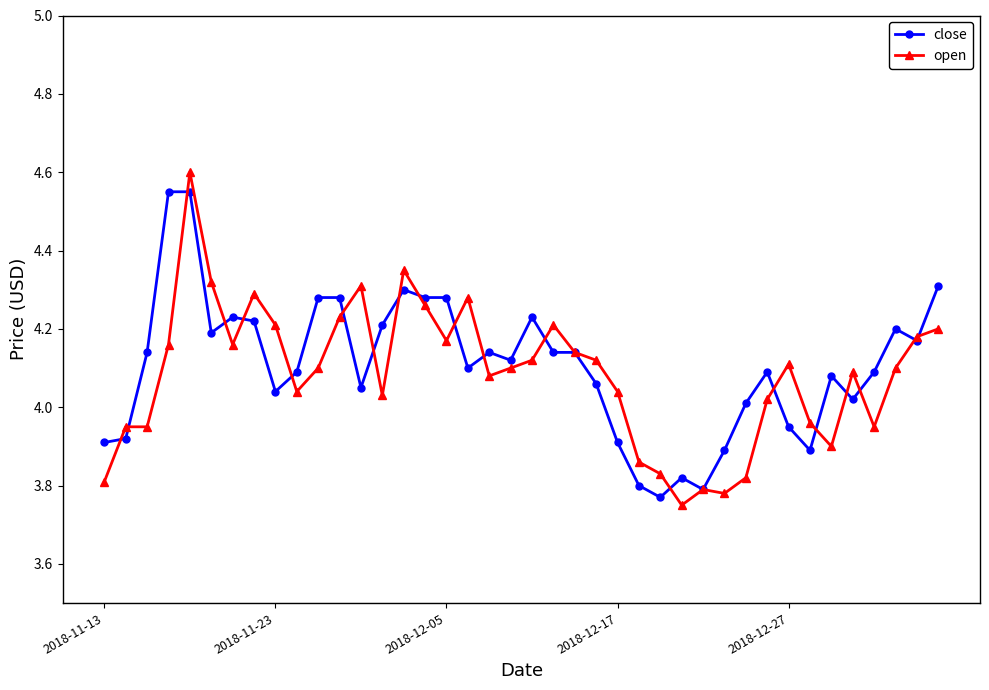

What is the difference between the maximum and minimum values in the close series?

0.8